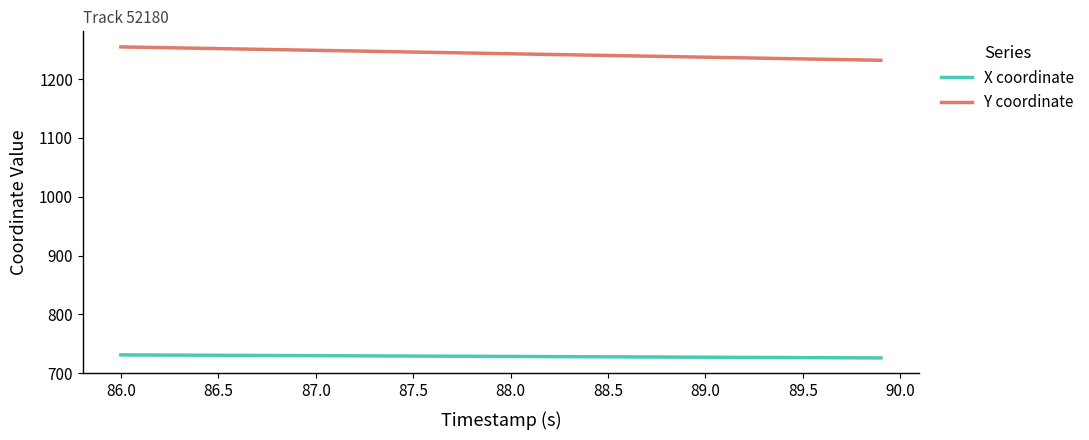

What is the average value of the Y coordinate series?

1243.5